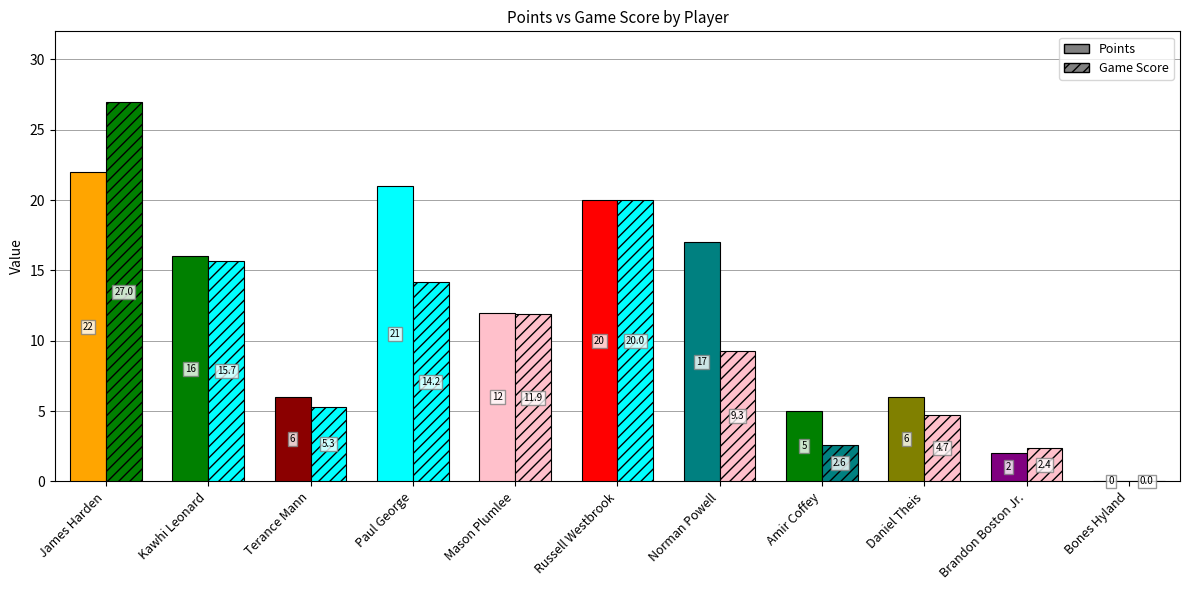

How many distinct data groups are displayed?

2